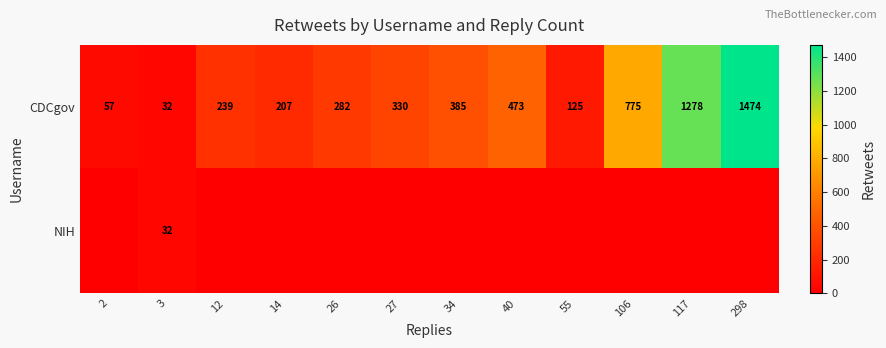

List the labels in order of CDCgov value, largest first.

298, 117, 106, 40, 34, 27, 26, 12, 14, 55, 2, 3